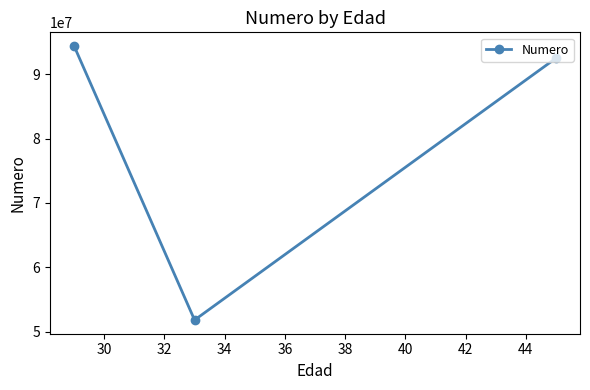

What is the value of the 2nd point from the left?

51787854